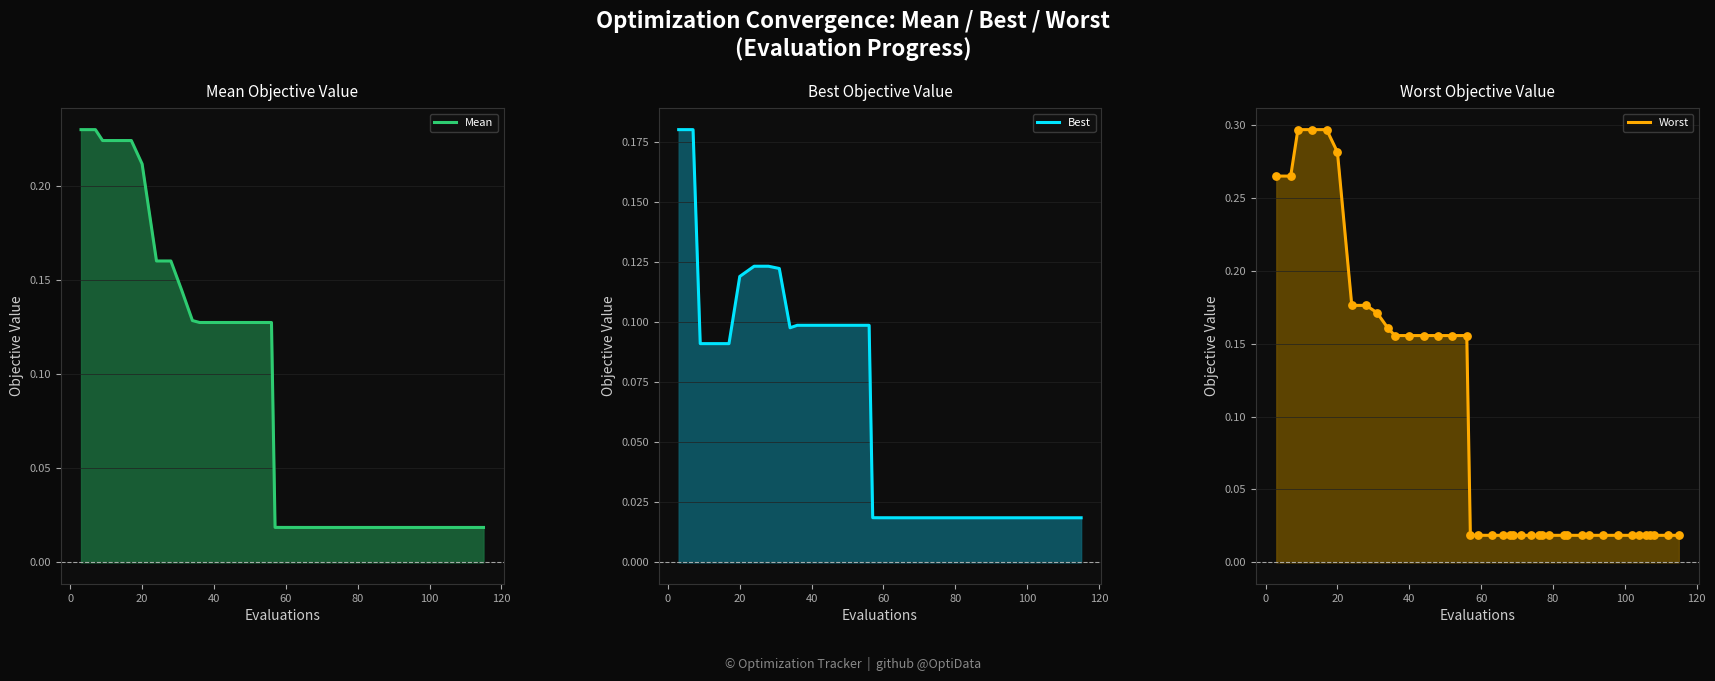

Which series has the largest total across all categories?

Worst